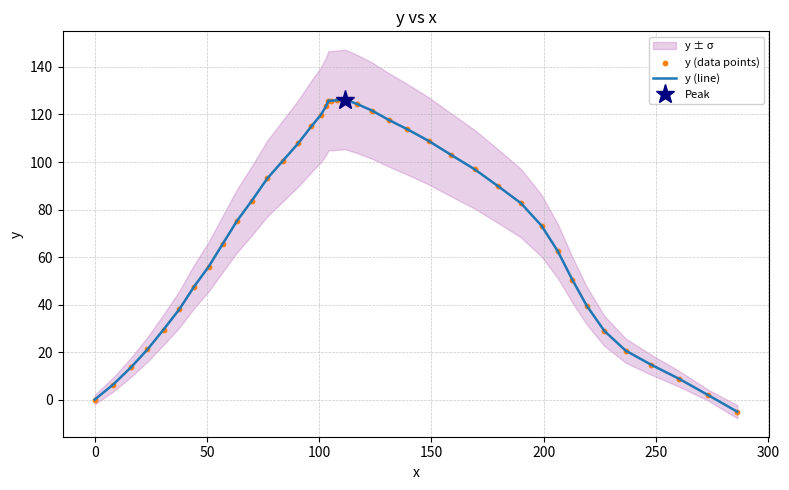

What is the minimum value for y (line)?

-5.1